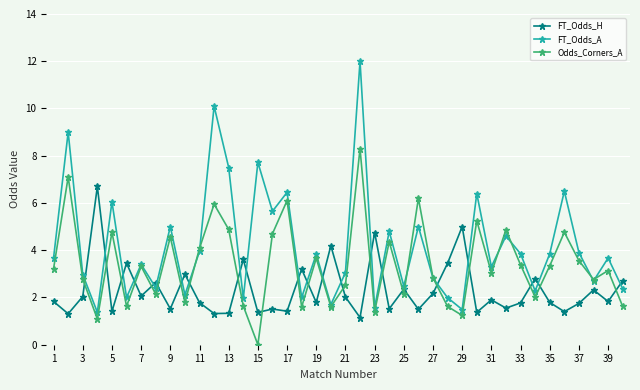

What is the value of the Odds_Corners_A point at the 4th from the left?

1.1